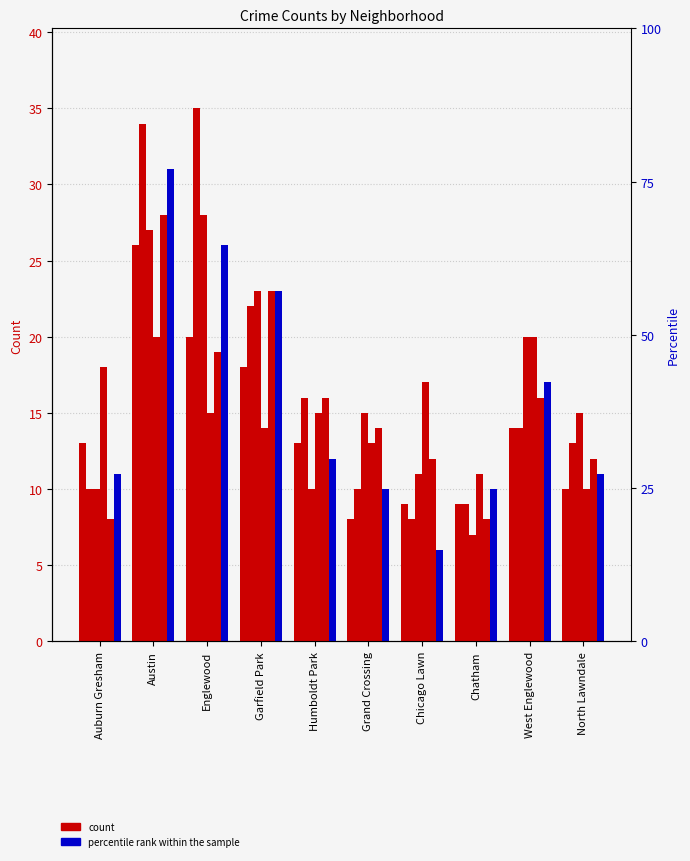

Which series has the widest spread of values?

2016